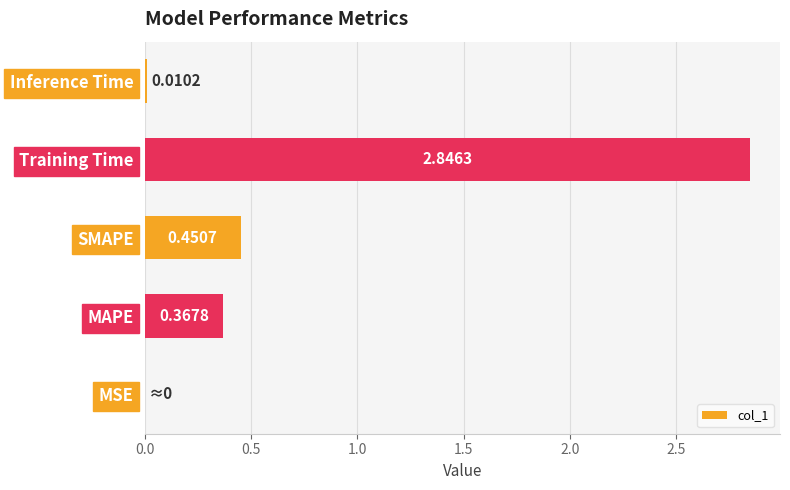

Which has a higher value, Inference Time or Training Time?

Training Time